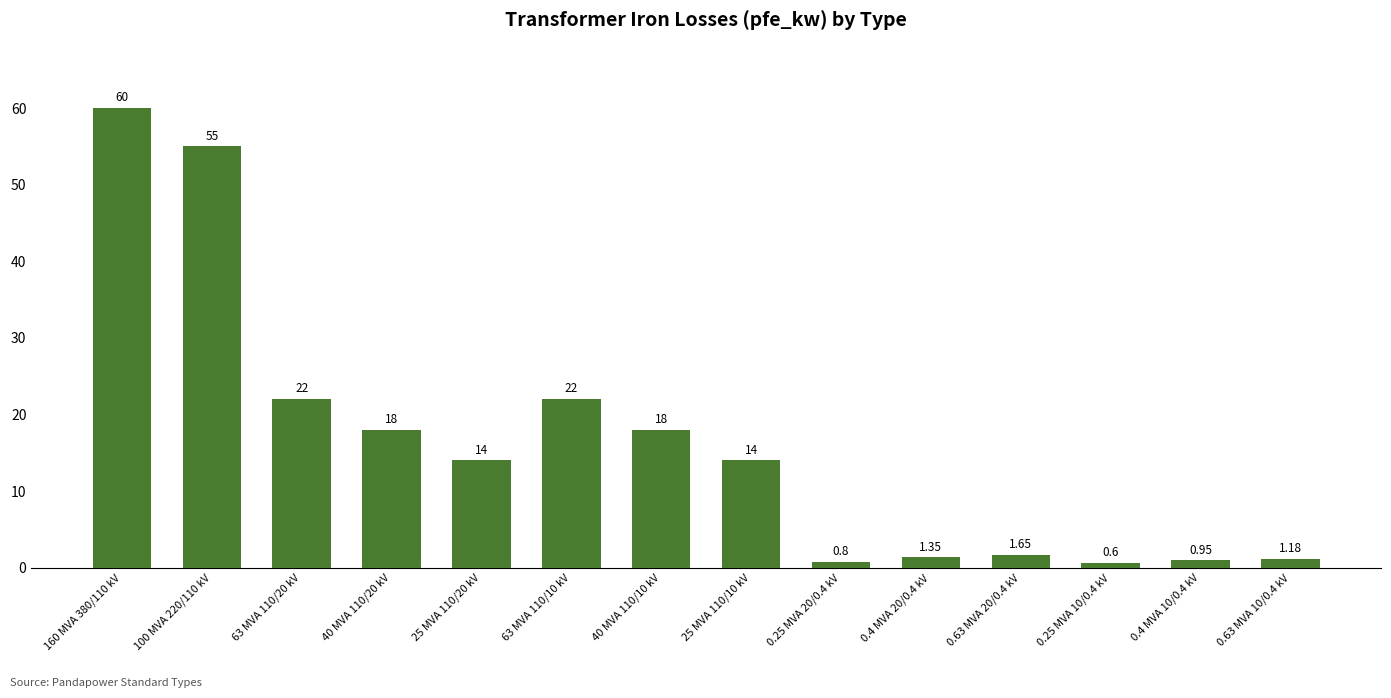

What is the maximum value shown in the chart?

60.0